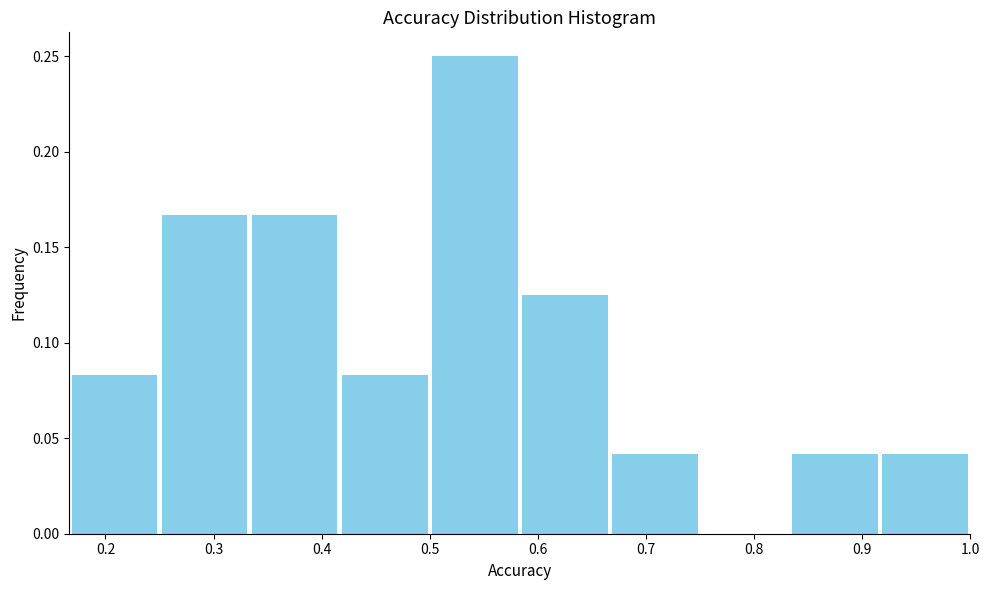

Over which range of the x-axis is the bar tallest?

0.50 to 0.58